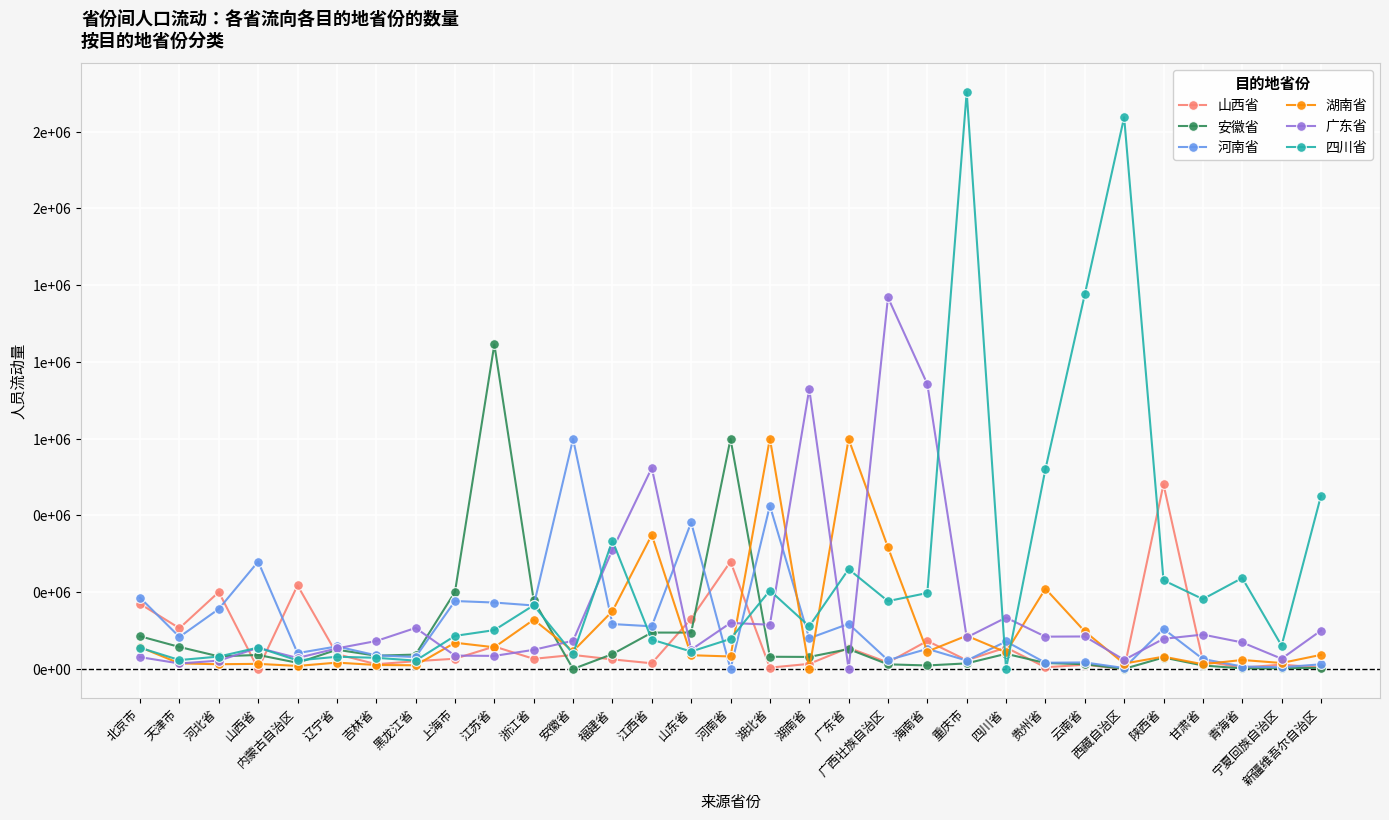

What are all the series names shown in the legend?

山西省, 安徽省, 河南省, 湖南省, 广东省, 四川省